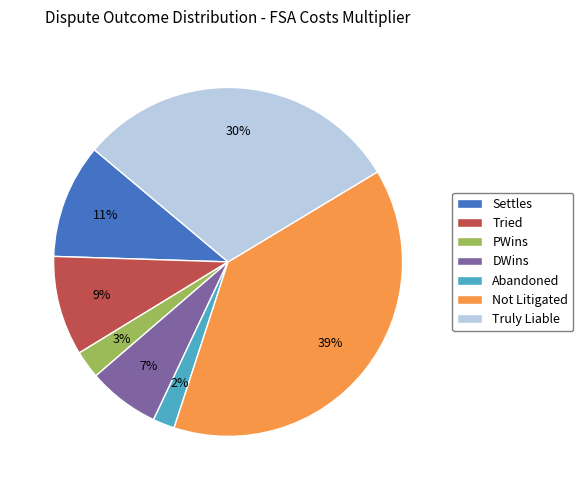

Combined, do Truly Liable and PWins account for over 50%?

No